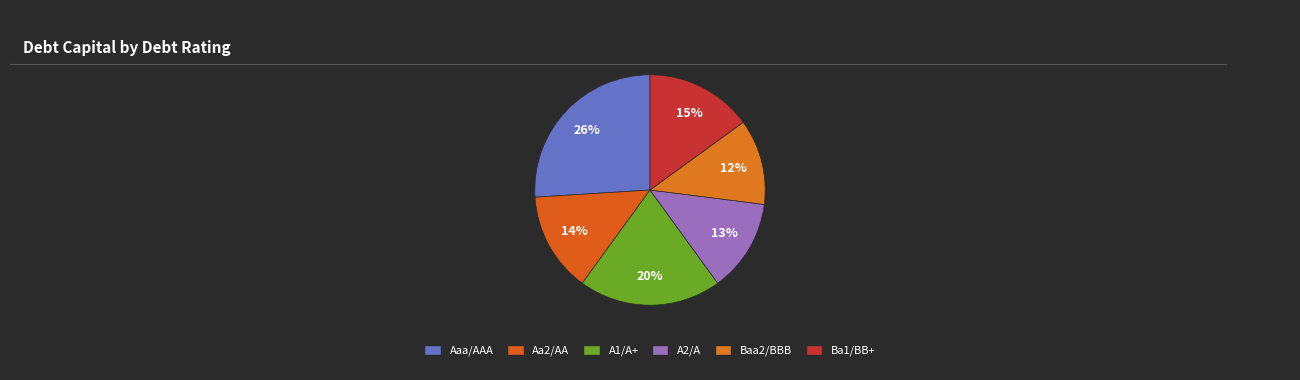

Rank the categories by value from lowest to highest.

Baa2/BBB, A2/A, Aa2/AA, Ba1/BB+, A1/A+, Aaa/AAA